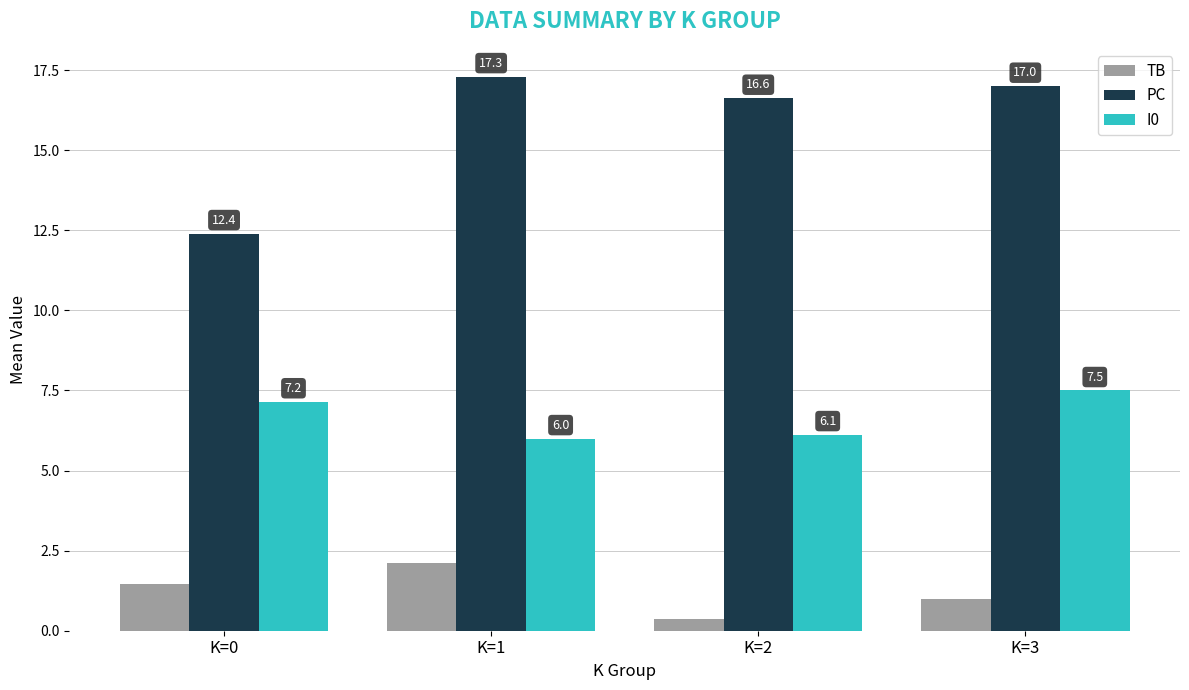

What is the total value across all series at K=3?

25.5